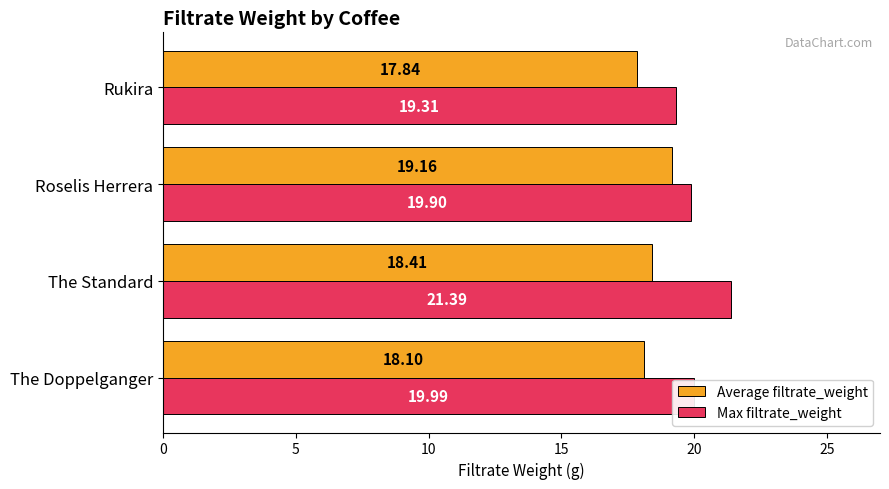

At which label is Average filtrate_weight closest to 18?

The Doppelganger